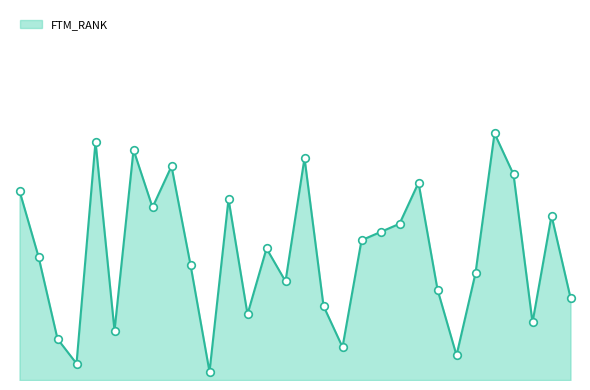

Is this an area chart (filled region under the line)?

Yes